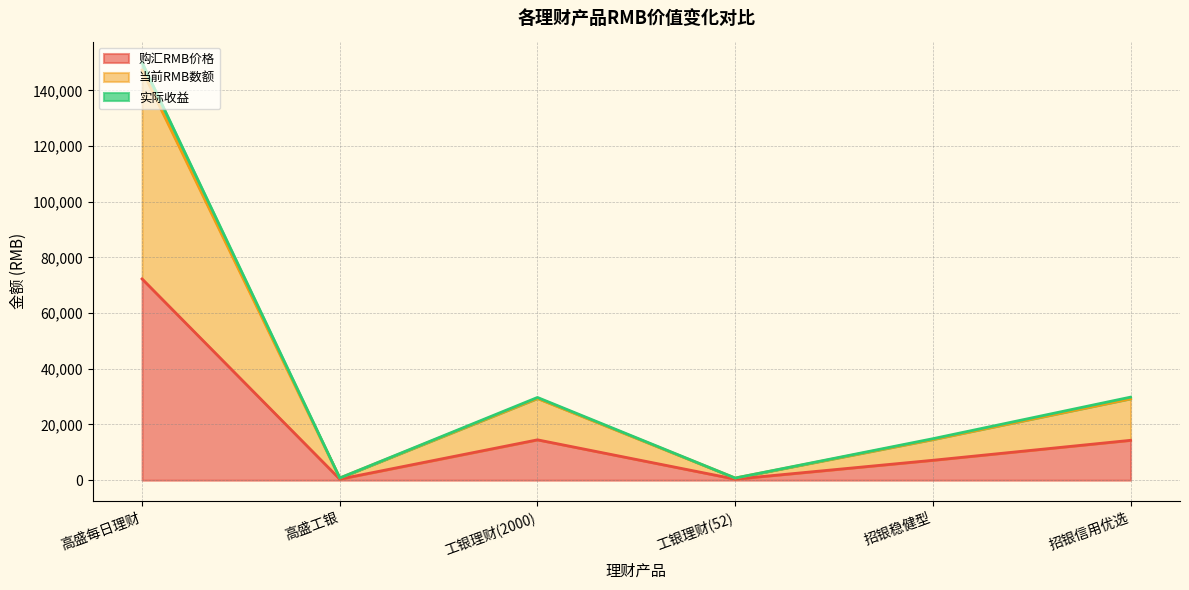

Which category has the highest value across all series?

高盛每日理财